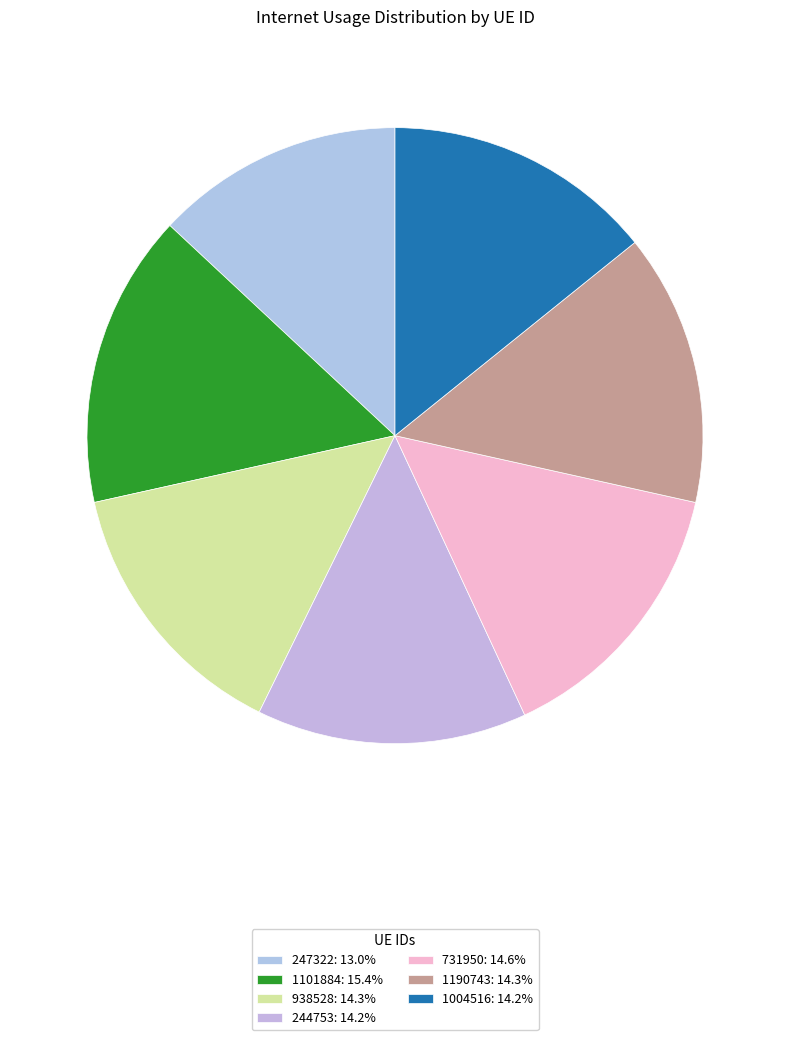

Count the number of slices in the pie.

7